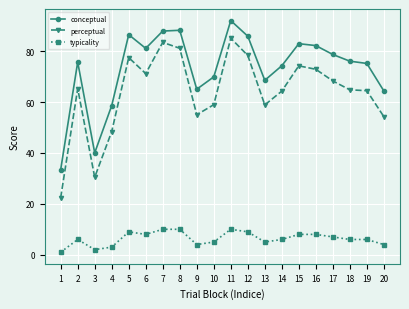

What are all the series names shown in the legend?

conceptual, perceptual, typicality